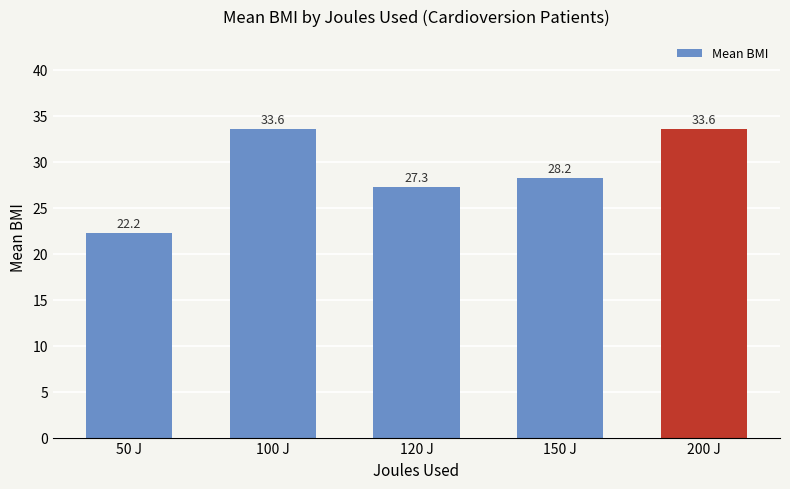

Reading left to right, what are all the values shown in this chart?

22.2	33.6	27.3	28.2	33.6